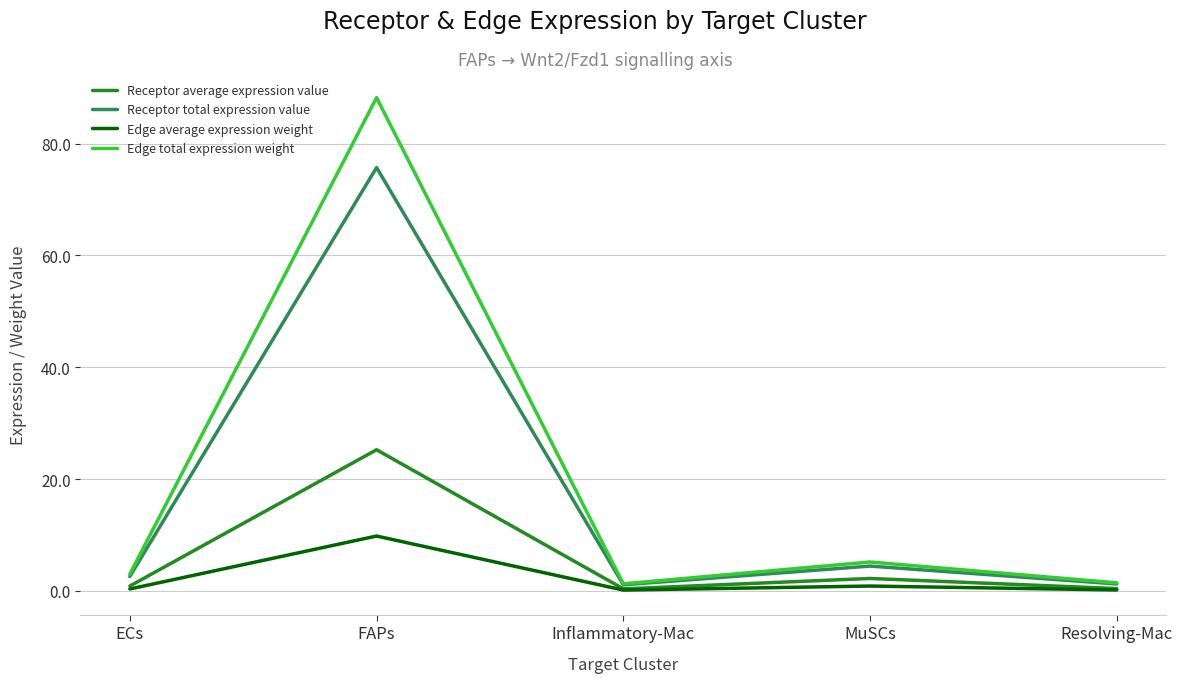

What position from the left is FAPs?

2